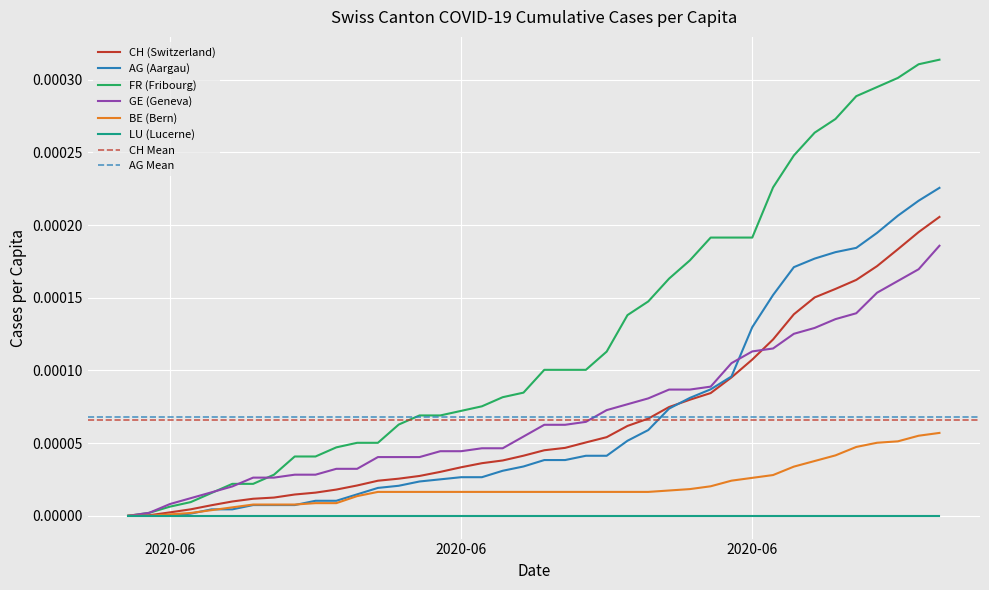

Which series has the largest total across all categories?

FR_pc